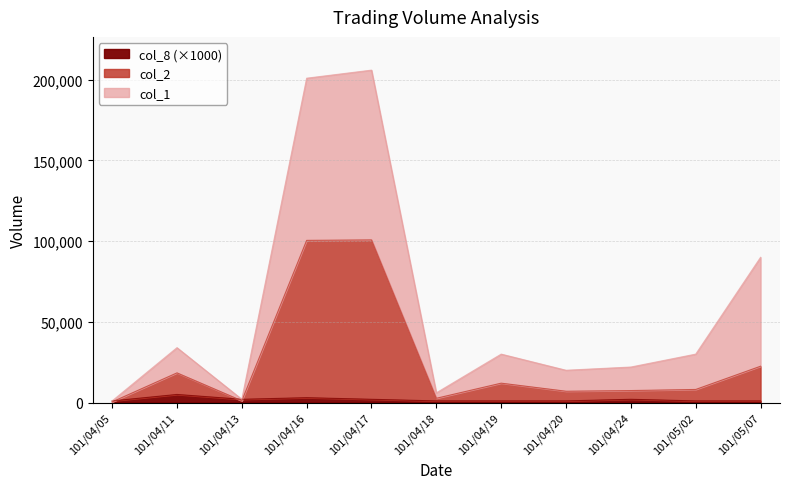

Where does the col_2 series first go above 8100?

101/04/11